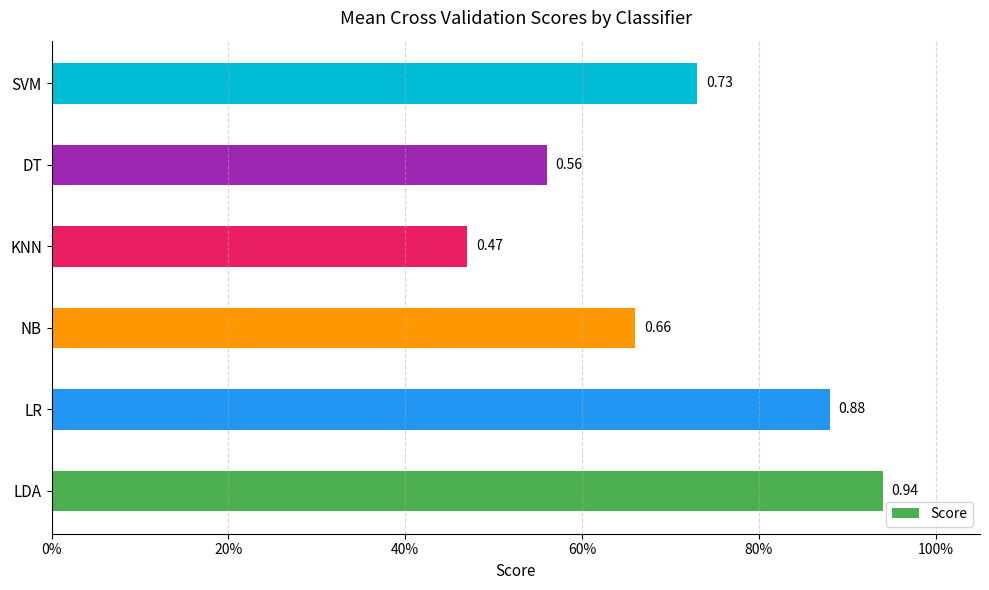

What is the greatest value displayed?

0.9